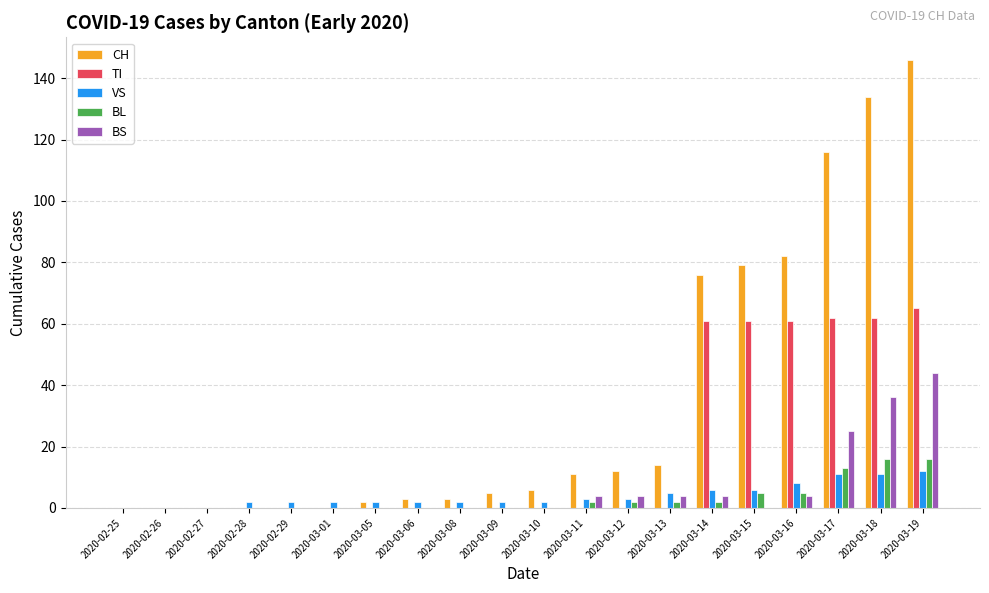

How many series are shown in this chart?

5